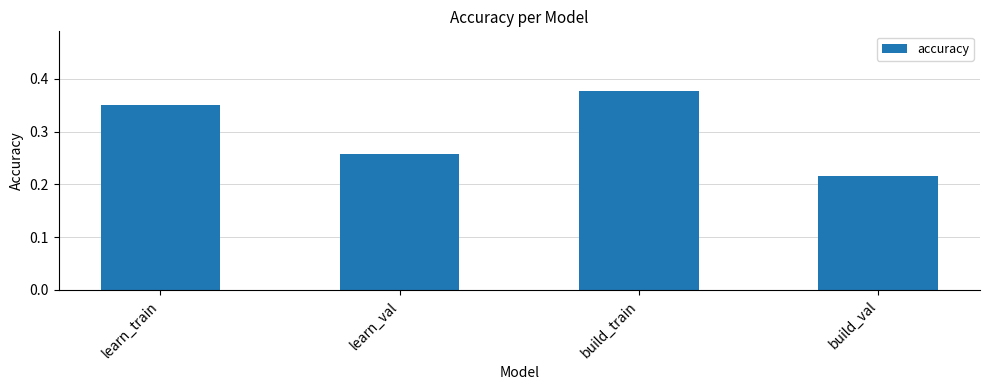

Is it true that the value at build_val is 0.1?

False